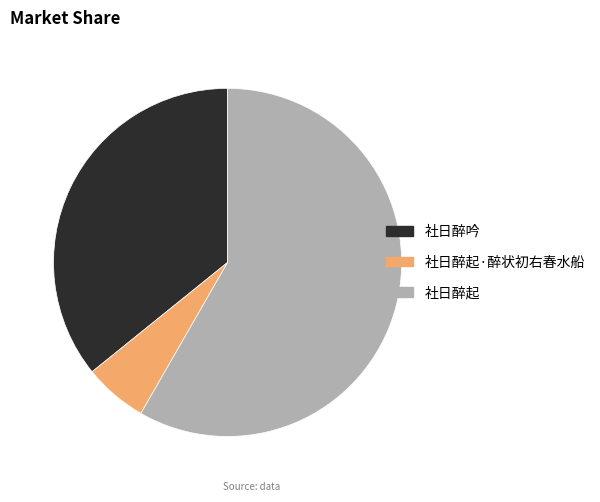

Does 社日醉吟 account for over 50% of the chart?

No